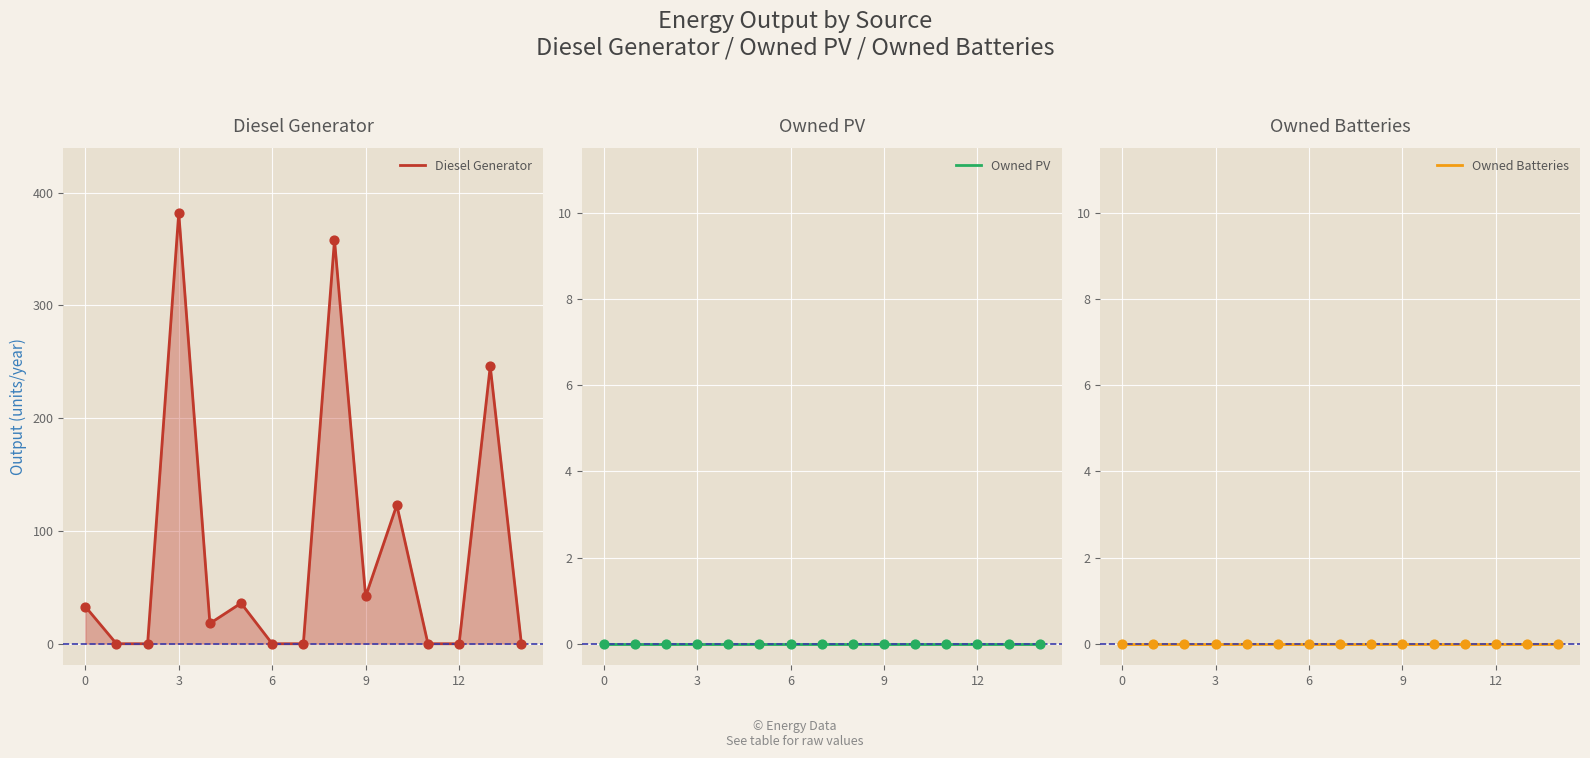

At how many categories does at least one series exceed 271?

2